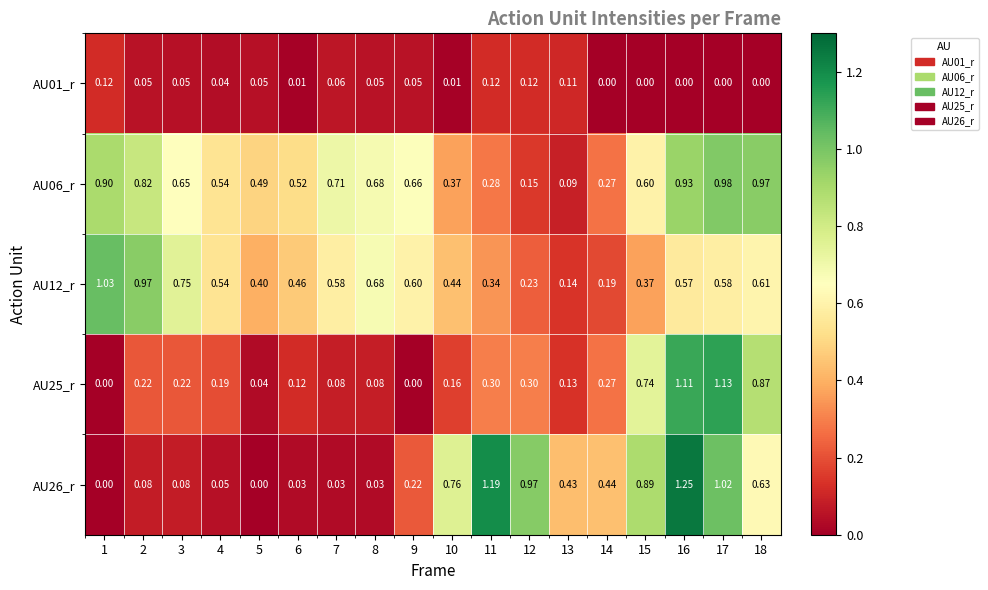

Reading left to right, list all the values displayed in this chart.

AU01_r: 1=0.1	2=0.1	3=0.1	4=0.0	5=0.1	6=0.0	7=0.1	8=0.1	9=0.1	10=0.0	11=0.1	12=0.1	13=0.1	14=0.0	15=0.0	16=0.0	17=0.0	18=0.0
AU06_r: 1=0.9	2=0.8	3=0.7	4=0.5	5=0.5	6=0.5	7=0.7	8=0.7	9=0.7	10=0.4	11=0.3	12=0.1	13=0.1	14=0.3	15=0.6	16=0.9	17=1.0	18=1.0
AU12_r: 1=1.0	2=1.0	3=0.8	4=0.5	5=0.4	6=0.5	7=0.6	8=0.7	9=0.6	10=0.4	11=0.3	12=0.2	13=0.1	14=0.2	15=0.4	16=0.6	17=0.6	18=0.6
AU25_r: 1=0.0	2=0.2	3=0.2	4=0.2	5=0.0	6=0.1	7=0.1	8=0.1	9=0.0	10=0.2	11=0.3	12=0.3	13=0.1	14=0.3	15=0.7	16=1.1	17=1.1	18=0.9
AU26_r: 1=0.0	2=0.1	3=0.1	4=0.1	5=0.0	6=0.0	7=0.0	8=0.0	9=0.2	10=0.8	11=1.2	12=1.0	13=0.4	14=0.4	15=0.9	16=1.2	17=1.0	18=0.6